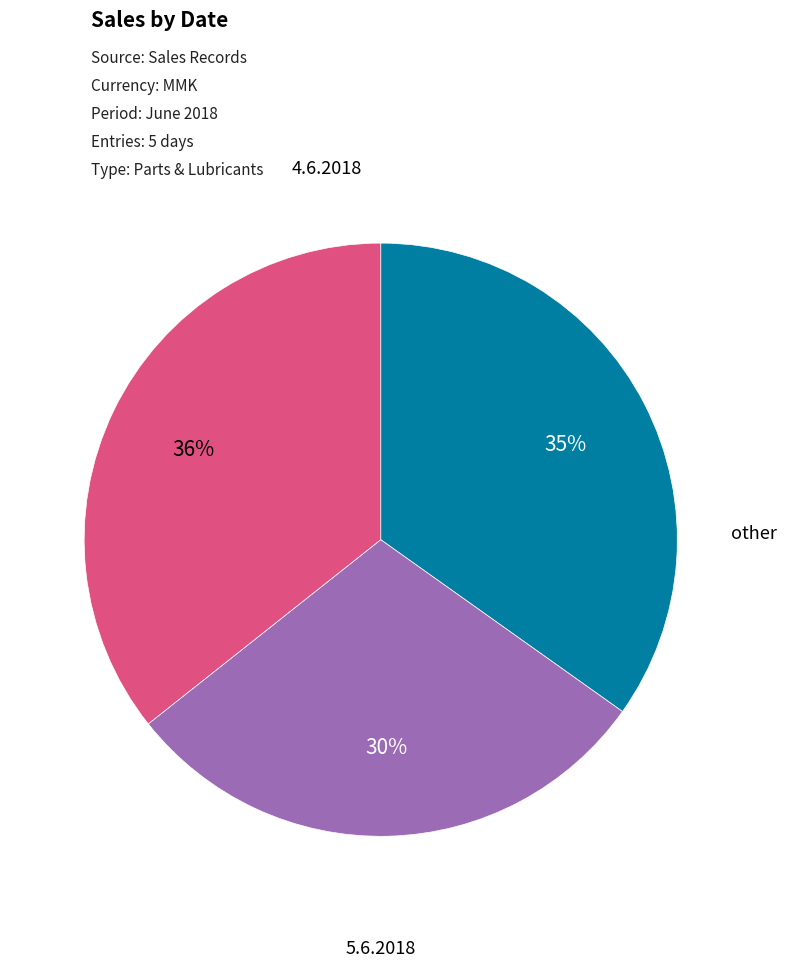

To the nearest percent, what is the difference between the largest and smallest slice percentages?

6%